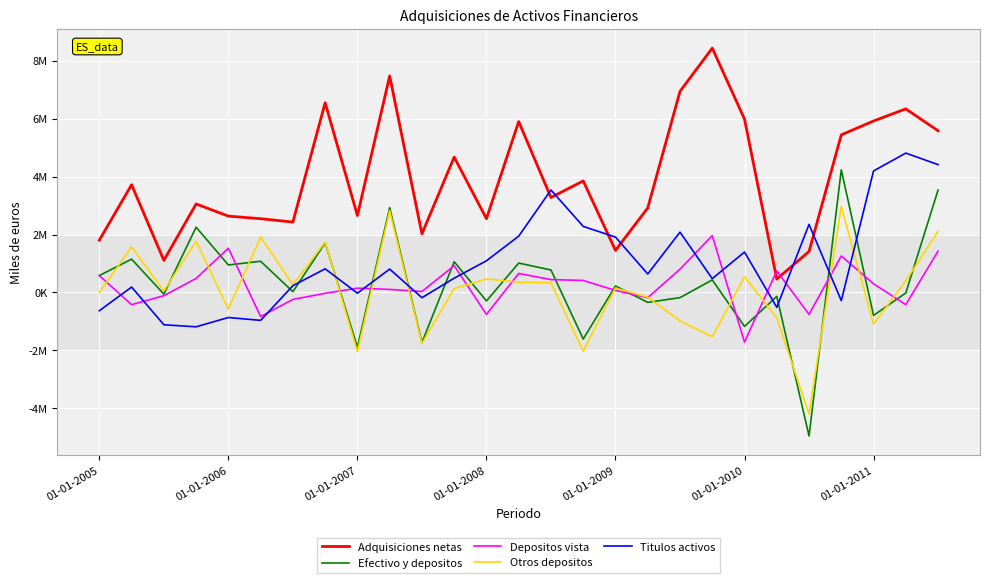

Does the chart have visible grid lines?

Yes